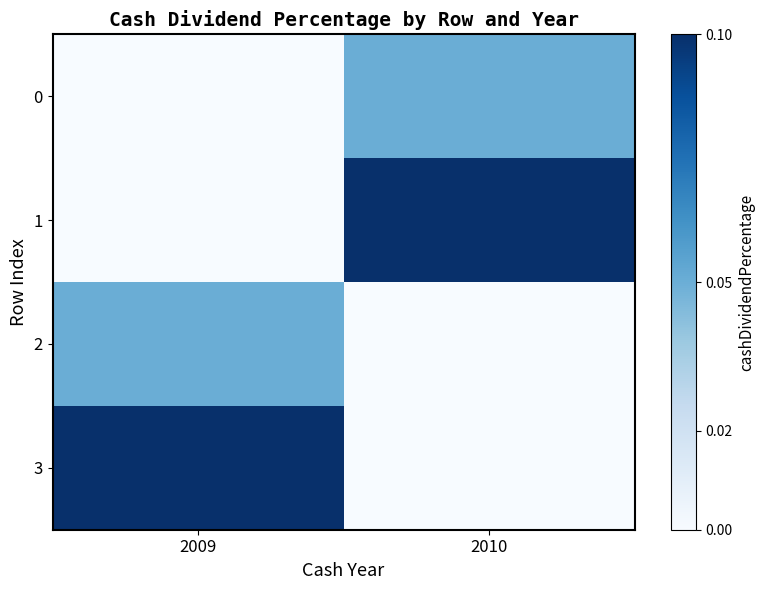

Between 2009 and 2010, which series saw the biggest shift?

1